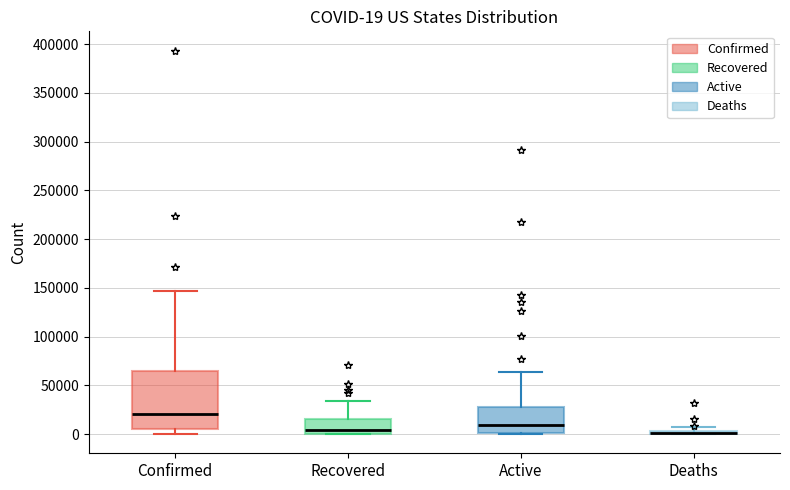

Which box is the tallest, from its lower edge to its upper edge?

Confirmed